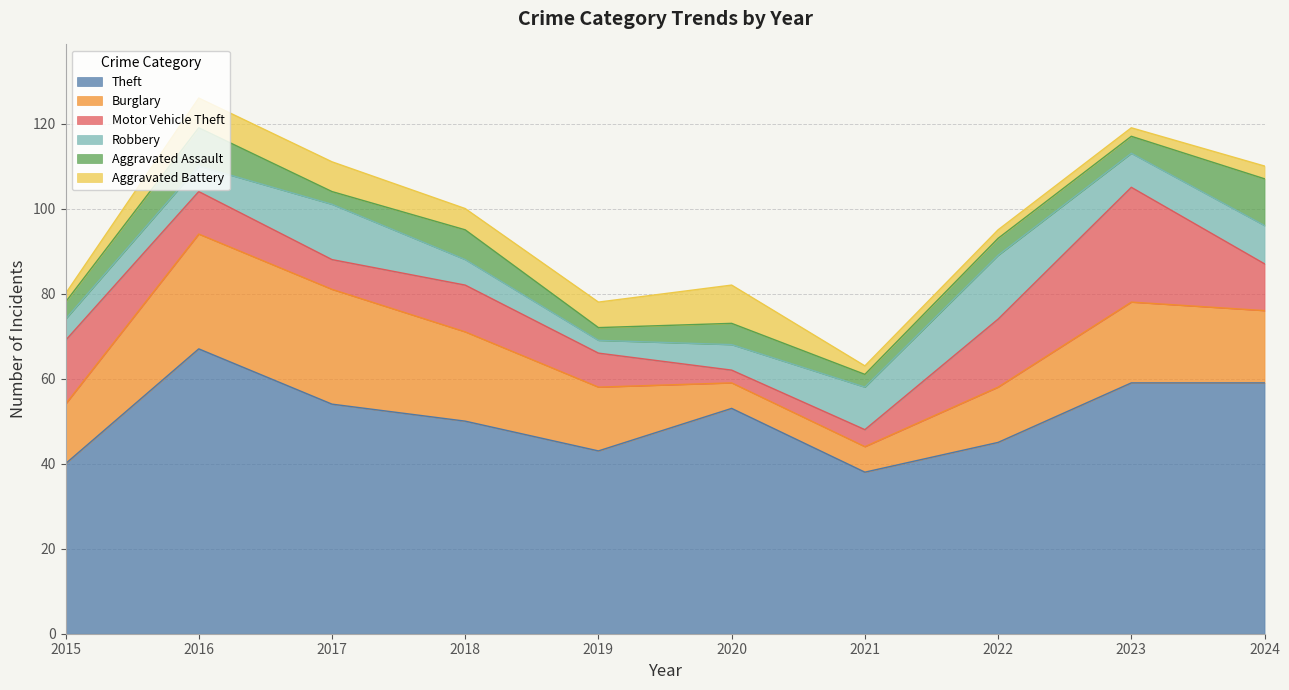

How many lines are shown in the chart?

6